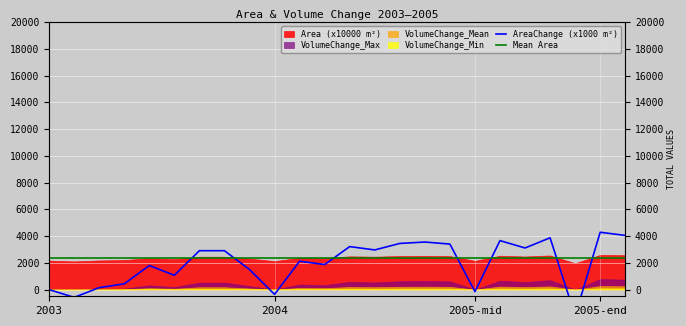

Which has a higher value, 14 or 17?

14